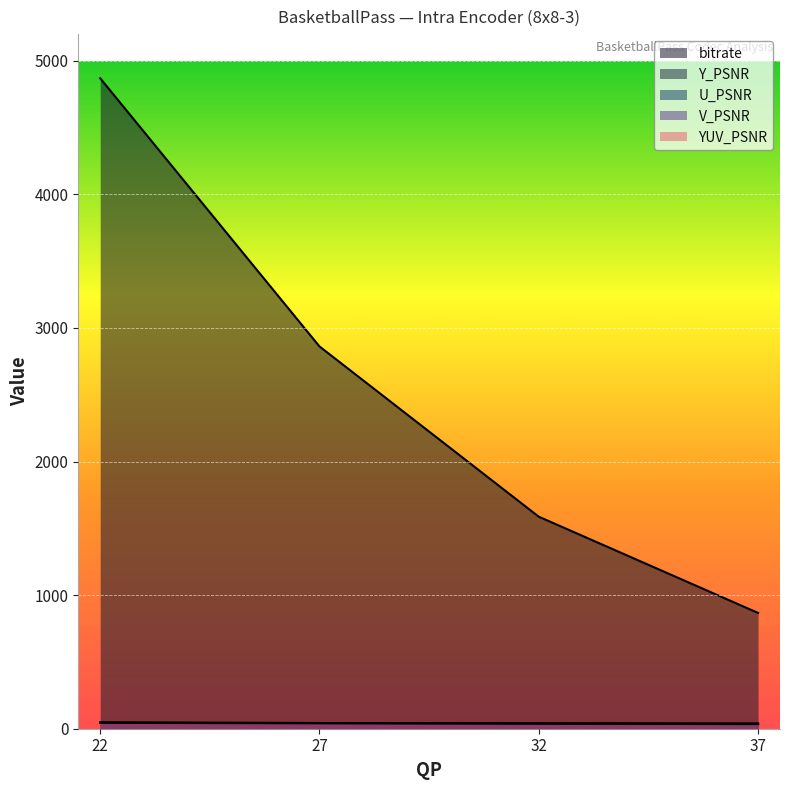

Reading left to right, extract all data points from this chart.

bitrate: 22=4869.3	27=2861.7	32=1587.1	37=866.7
Y_PSNR: 22=43.6	27=40.1	32=36.7	37=33.6
U_PSNR: 22=45.8	27=42.5	32=39.8	37=38.1
V_PSNR: 22=46.2	27=42.6	32=39.7	37=38.0
YUV_PSNR: 22=44.3	27=40.8	32=37.5	37=34.6